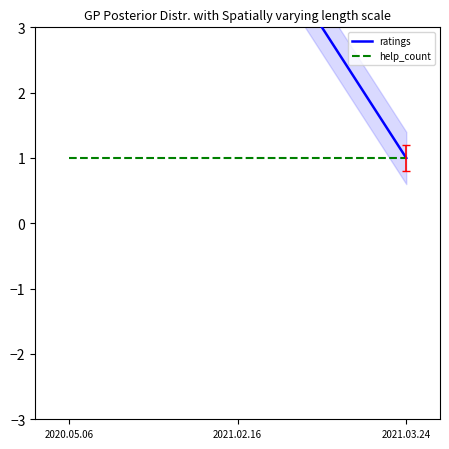

Does the chart display data point markers on the line(s)?

No